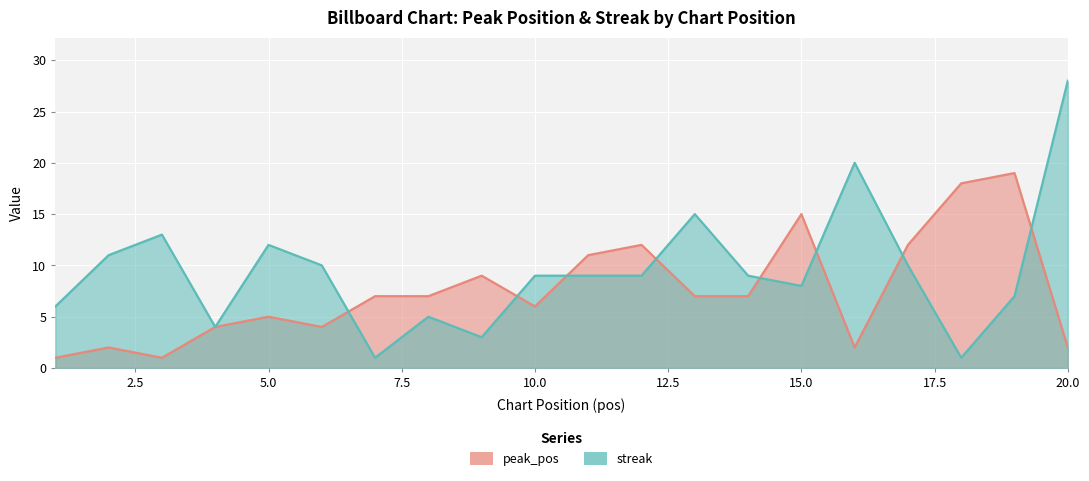

Which series changed the most between 10 and 19?

peak_pos